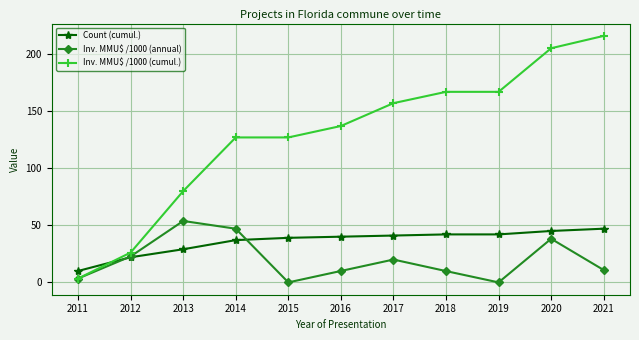

The value of Inv. MMU$ /1000 (annual) at 2014 is 47.0. True or false?

True